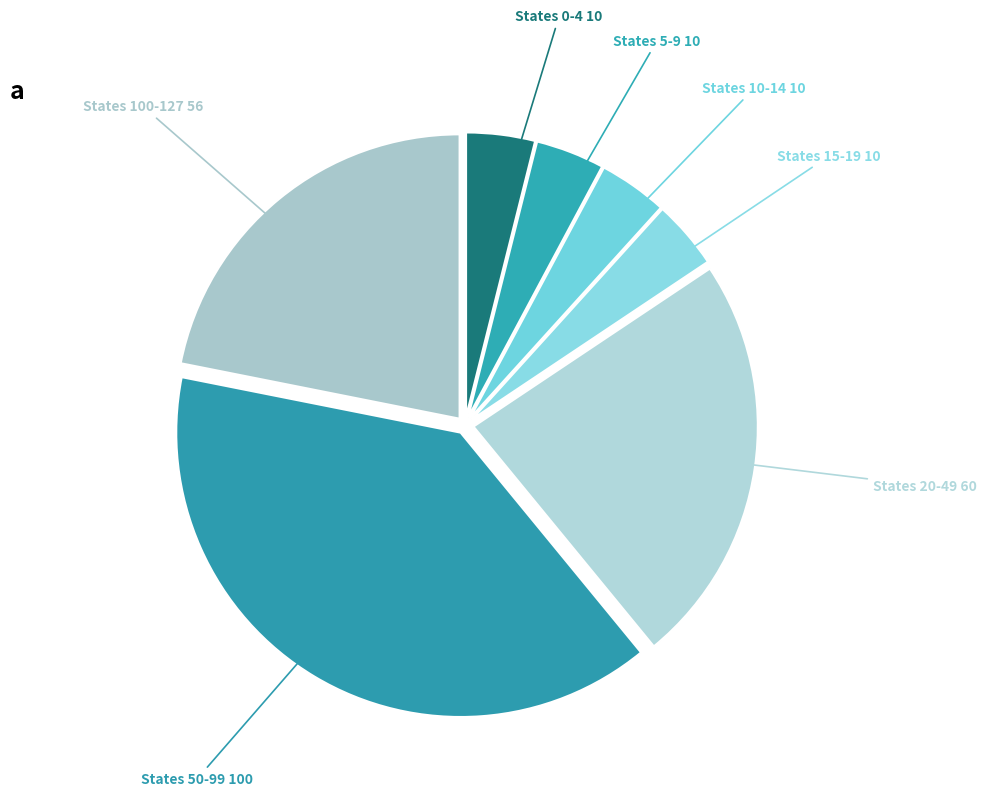

Between States 20-49 and States 15-19, which is larger?

States 20-49